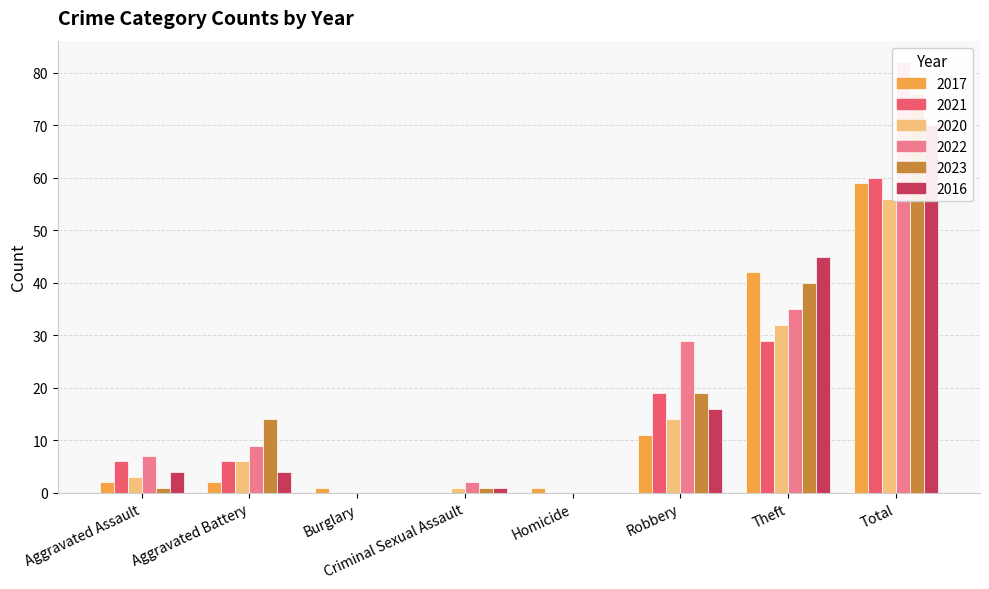

What is the approximate value of 2023 at Criminal Sexual Assault?

1